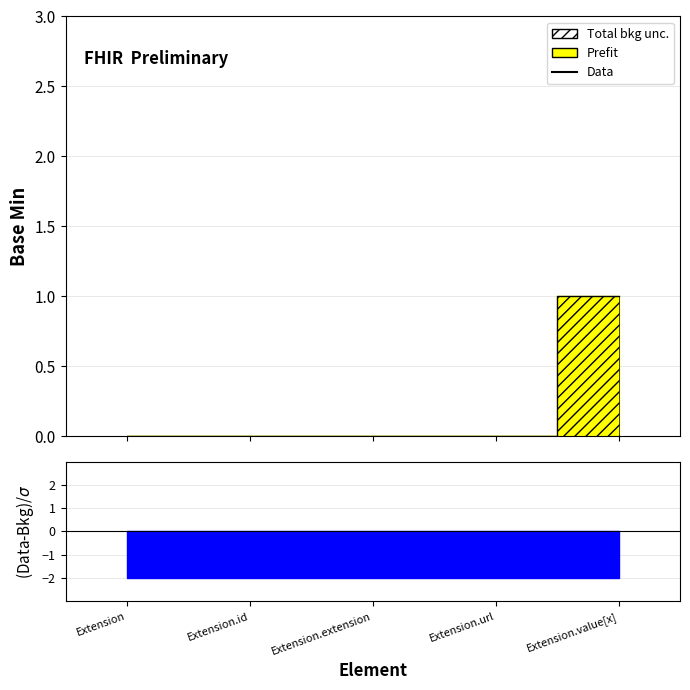

What is the change in value from Extension.url to Extension.value[x]?

+1